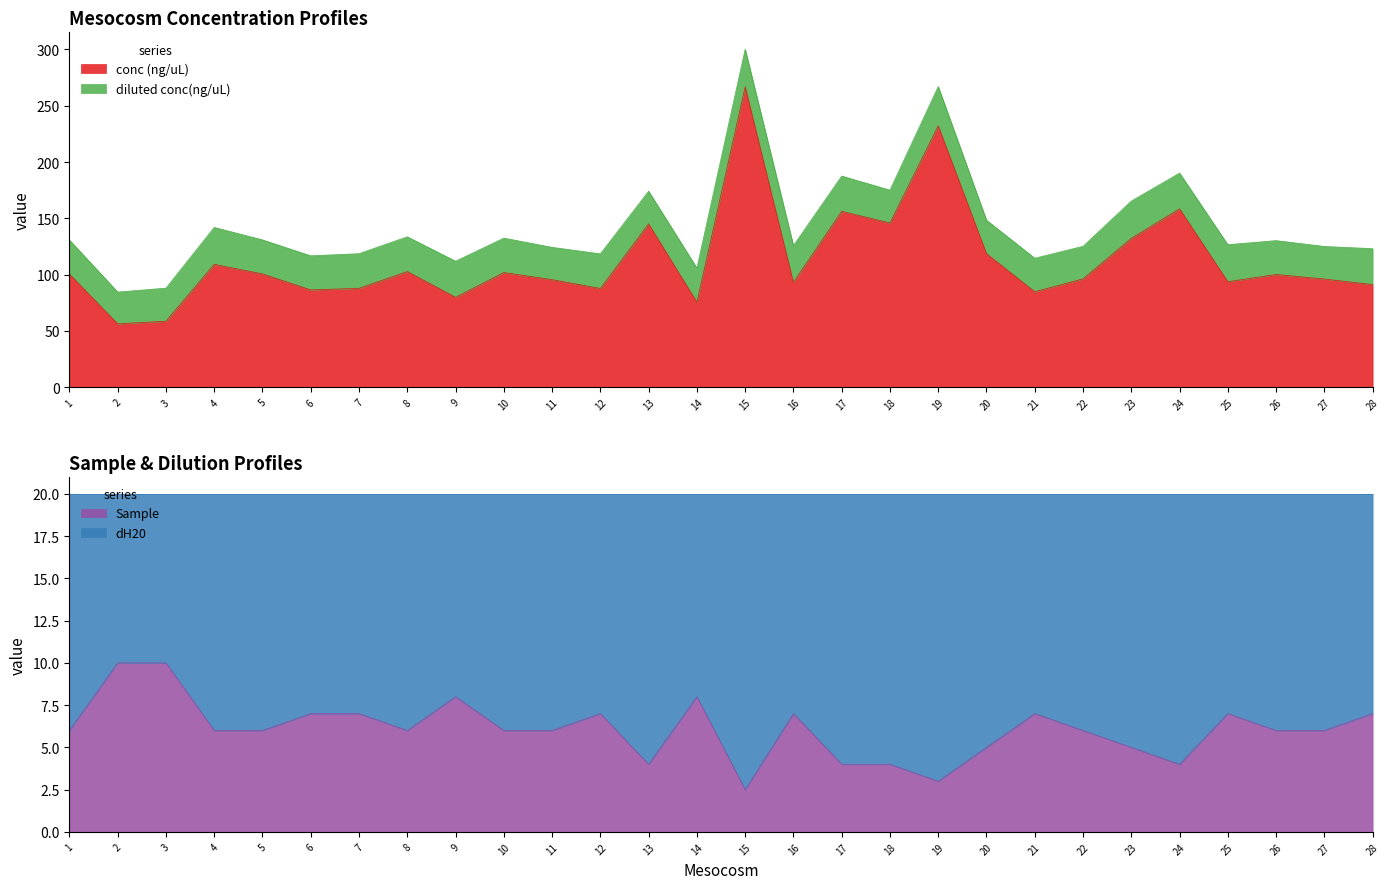

True or false: Sample and conc (ng/uL) cross at least once.

False